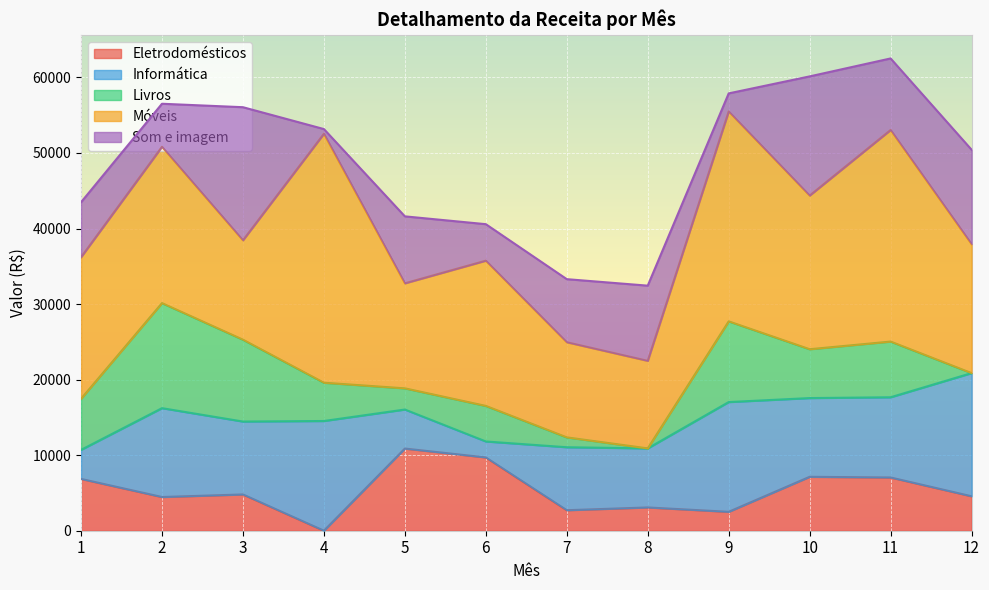

Is it true that Informática equals 4215 at 3?

False